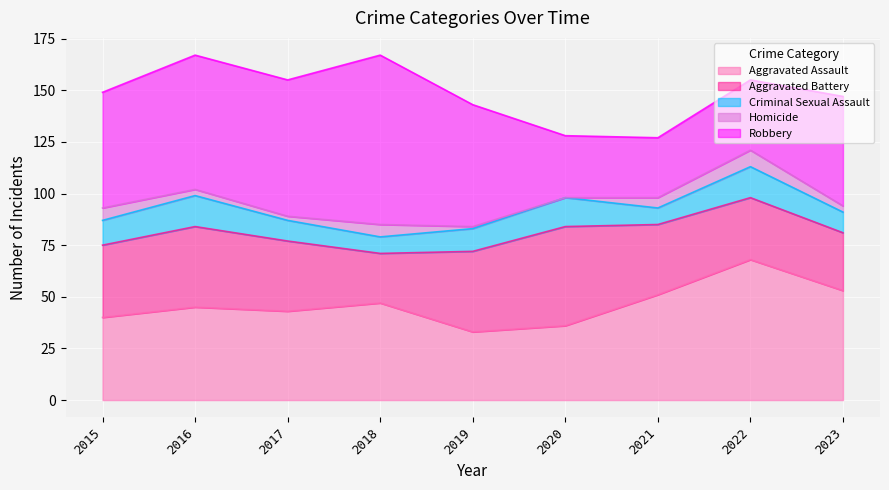

Is it true that Homicide equals 11 at 2015?

False